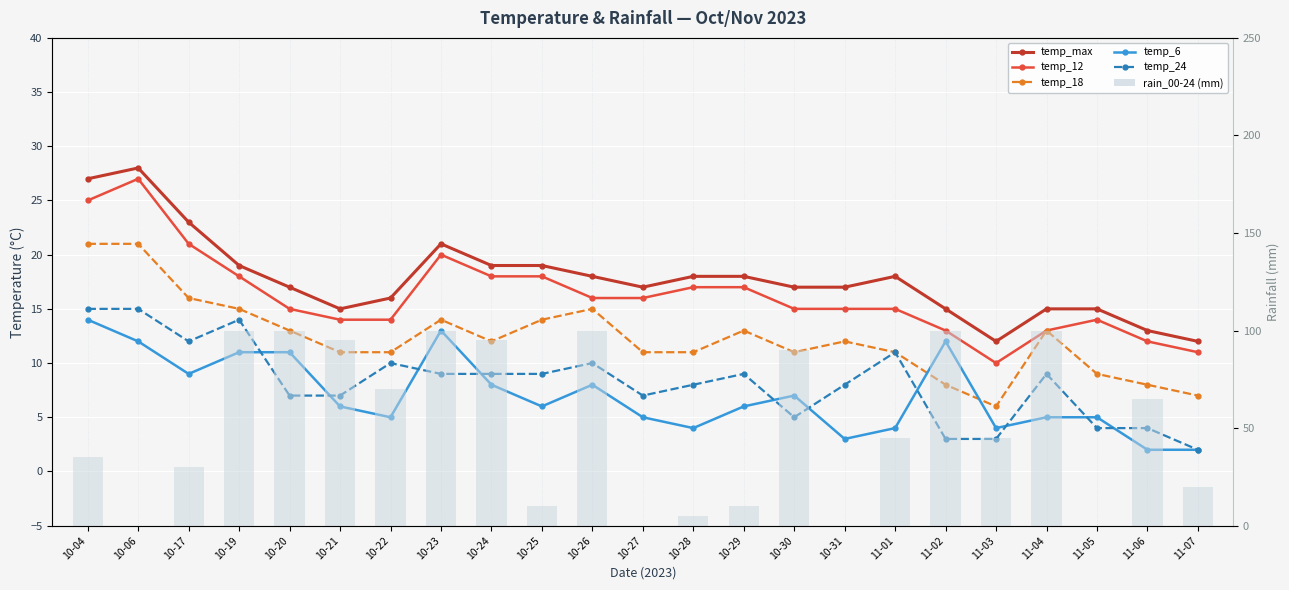

What is the value of the temp_max bar at the 23rd from the left?

12